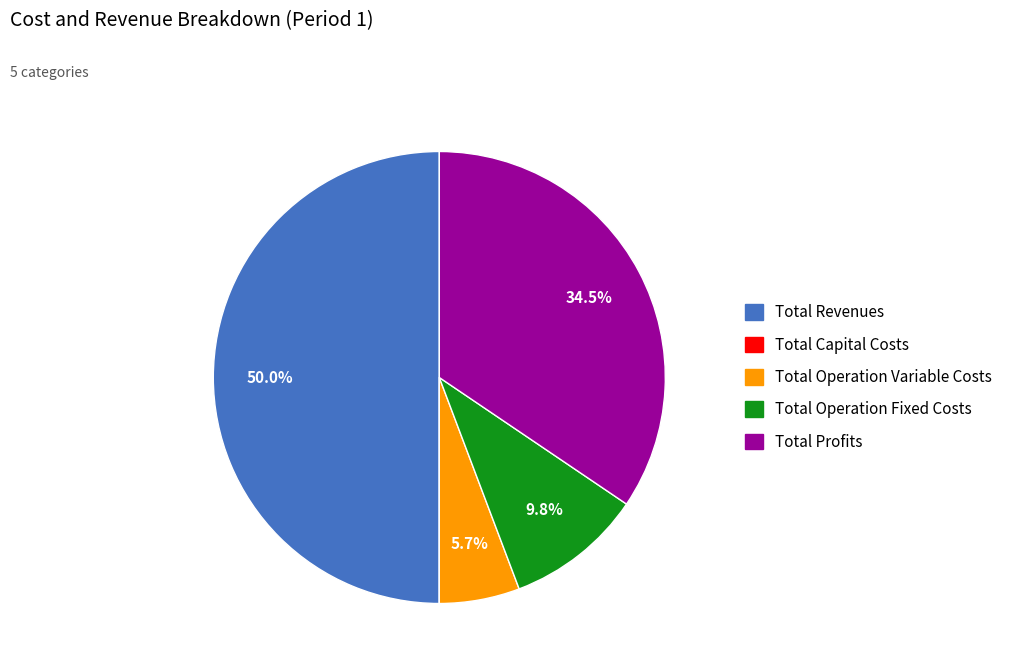

Which slice is the largest?

Total Revenues